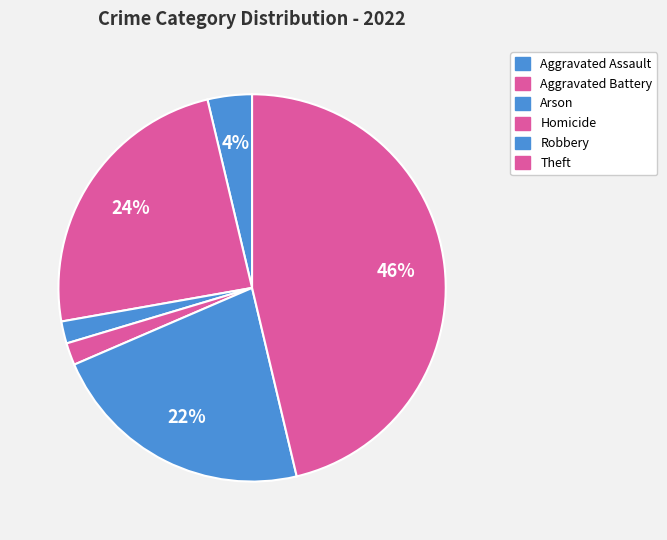

To the nearest percent, what is the difference between the Homicide and Robbery slice percentages?

20%